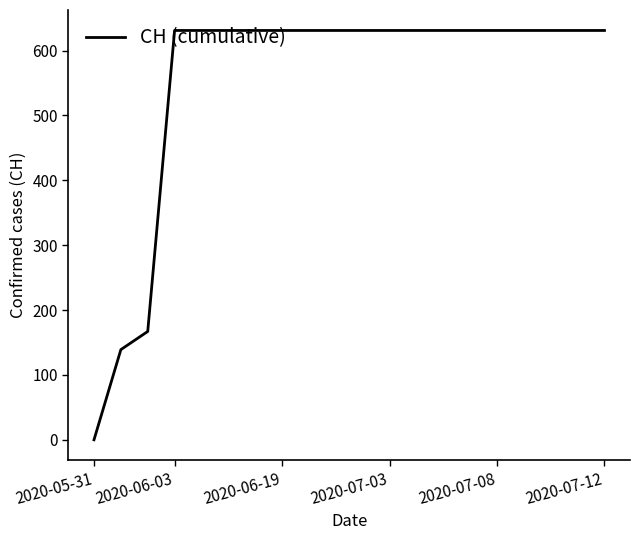

What is the difference between the maximum and minimum values?

631